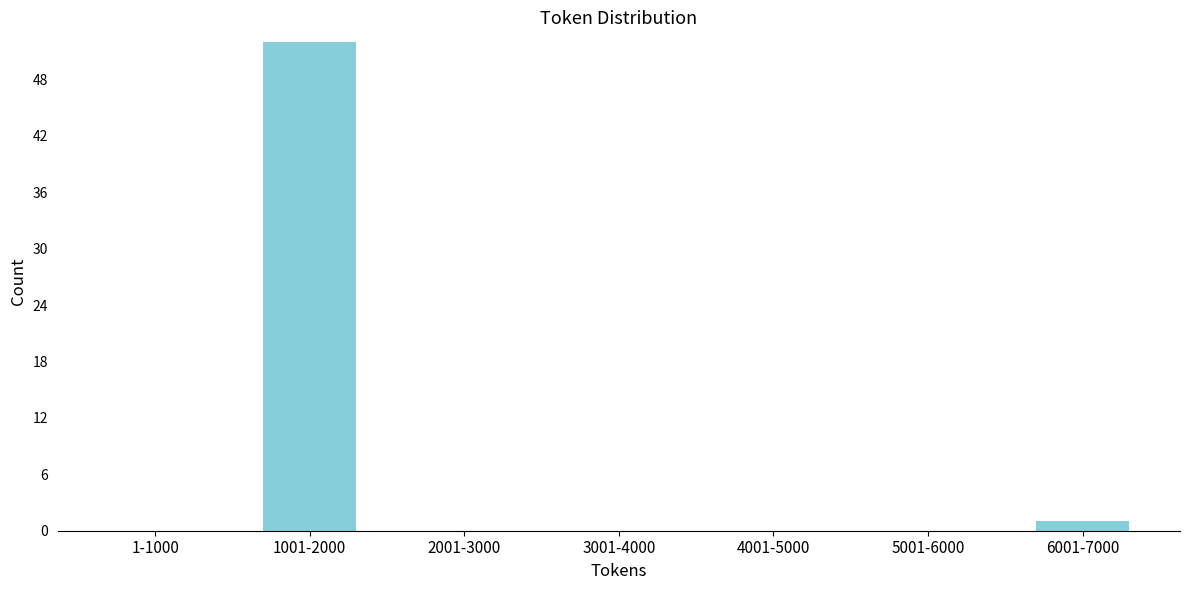

Reading left to right, what are all the values shown in this chart?

1-1000=0	1001-2000=52	2001-3000=0	3001-4000=0	4001-5000=0	5001-6000=0	6001-7000=1